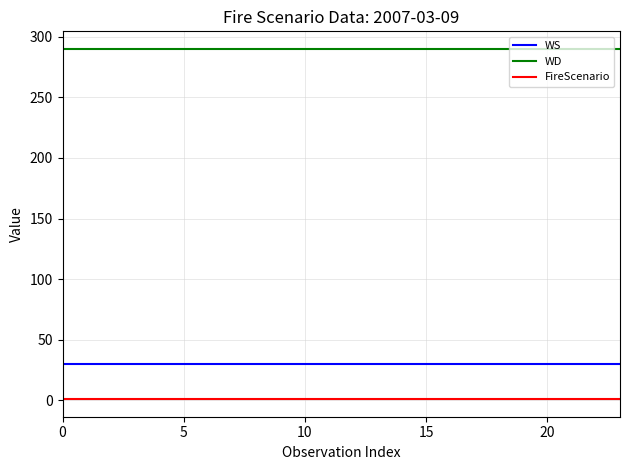

Which series has the largest total across all categories?

WD